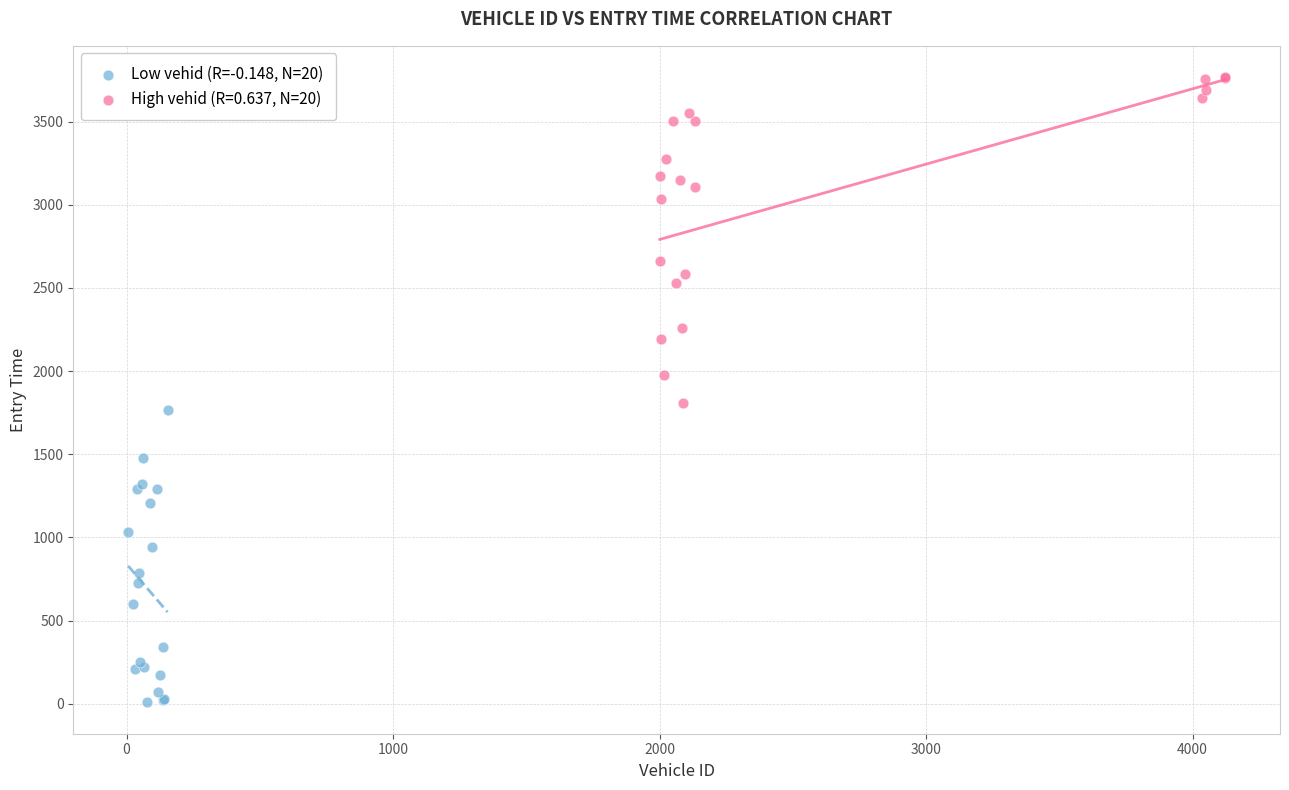

Which series reaches the minimum Y coordinate?

Low vehid (R=-0.148, N=20)